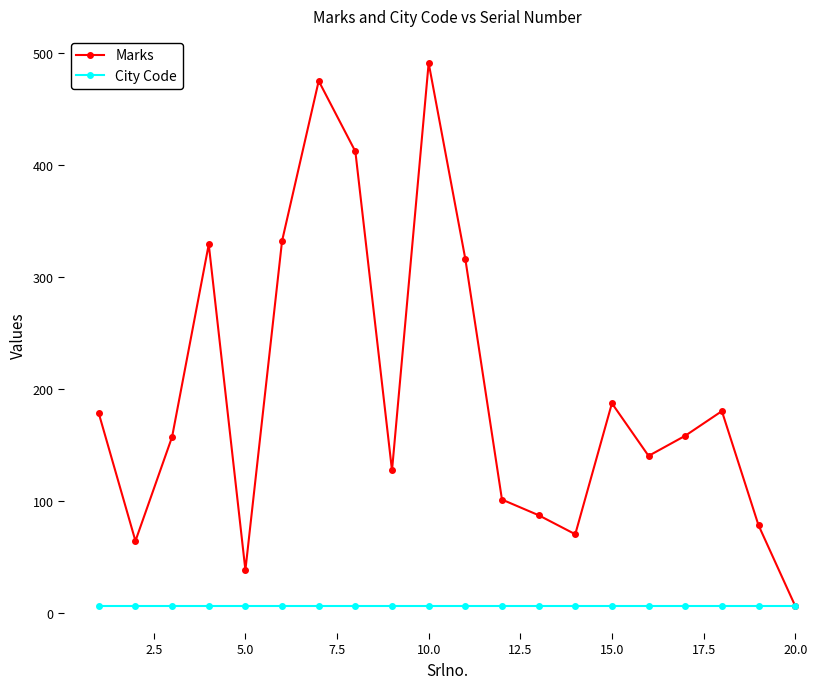

What is the value of the Marks point at the 10th from the left?

491